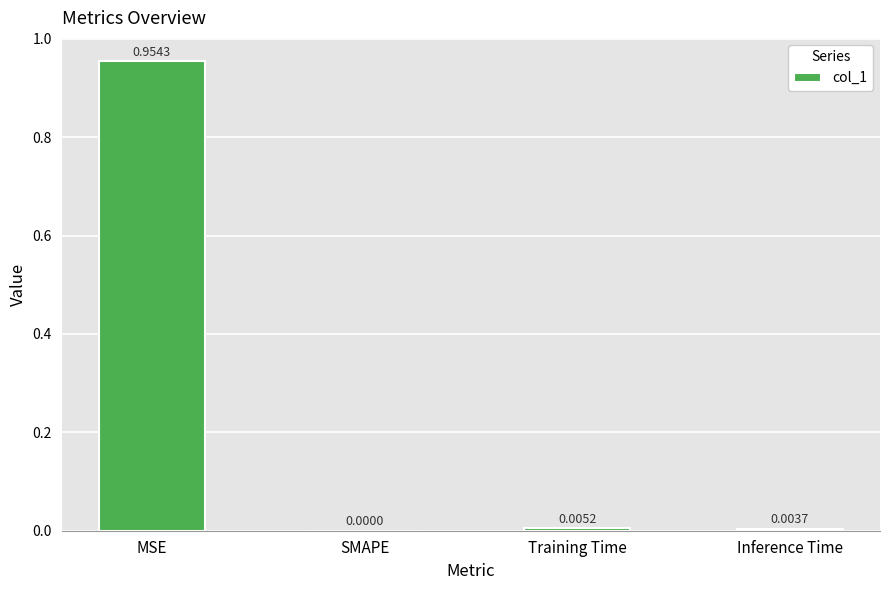

At which category does the chart reach its peak across all series?

MSE